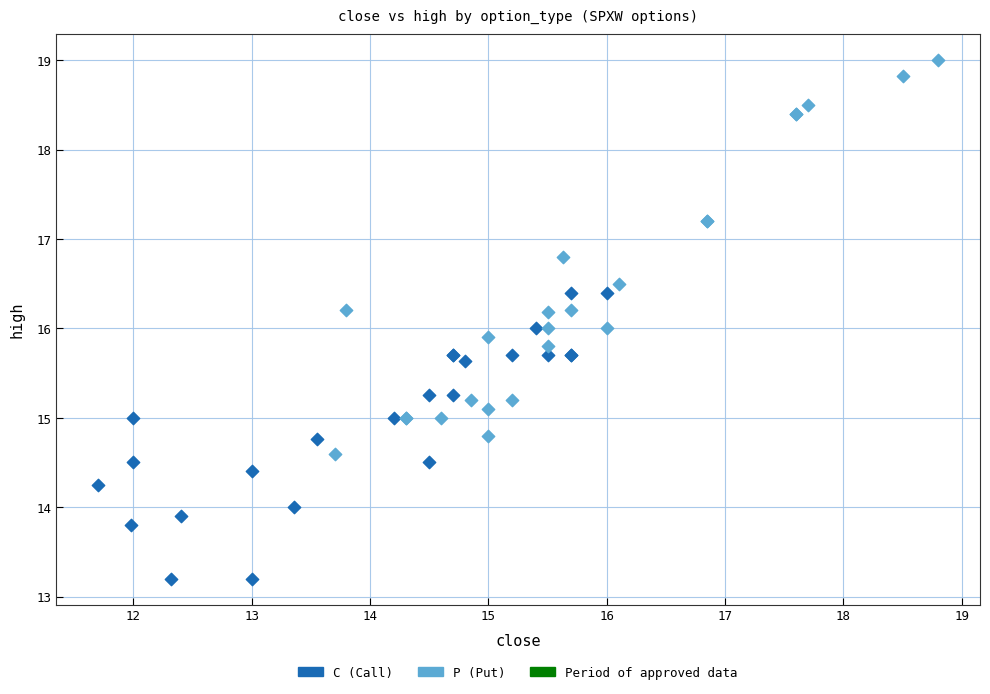

Which series contains the lowest Y value?

C (Call)